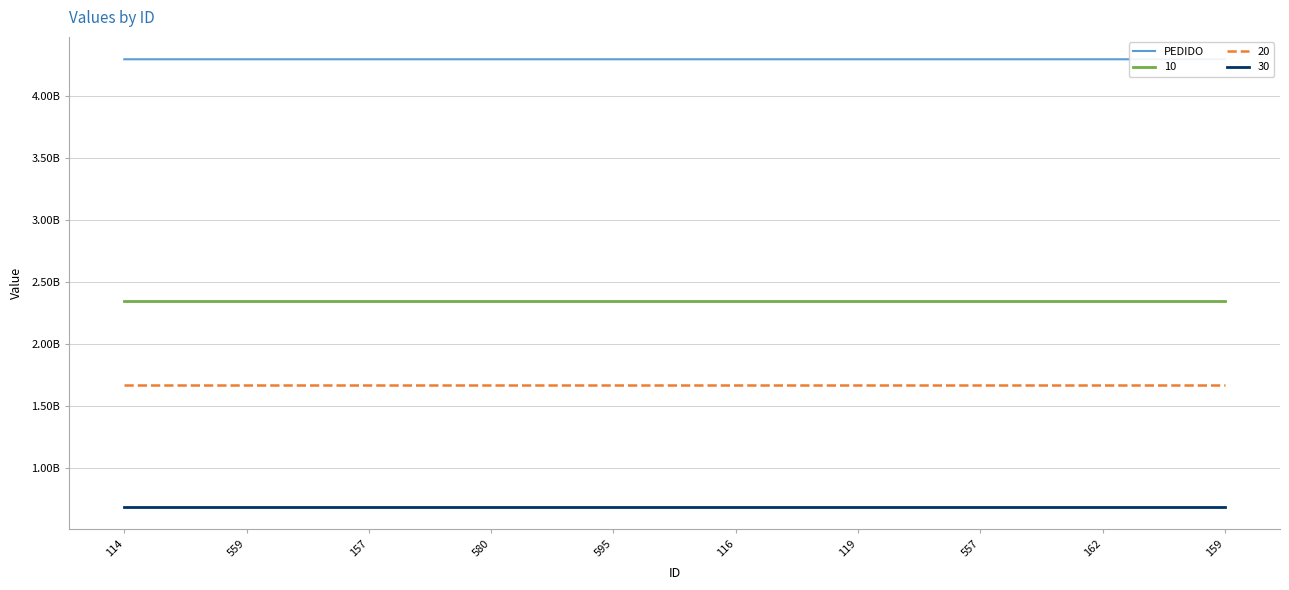

What is the value of the PEDIDO point at the 2nd from the left?

4300069215